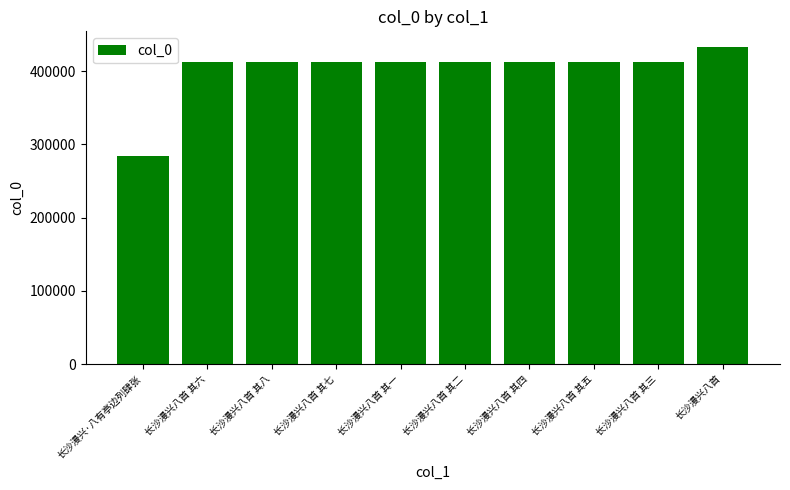

What is the sum of all values?

4022184